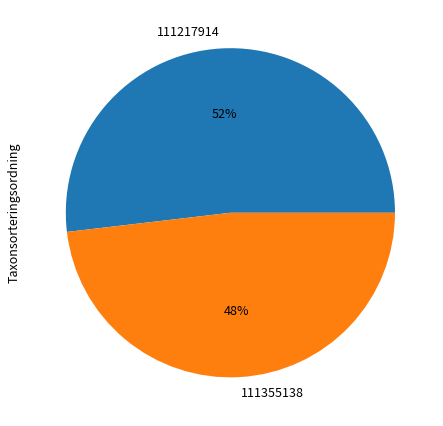

Which has a higher value, 111355138 or 111217914?

111217914